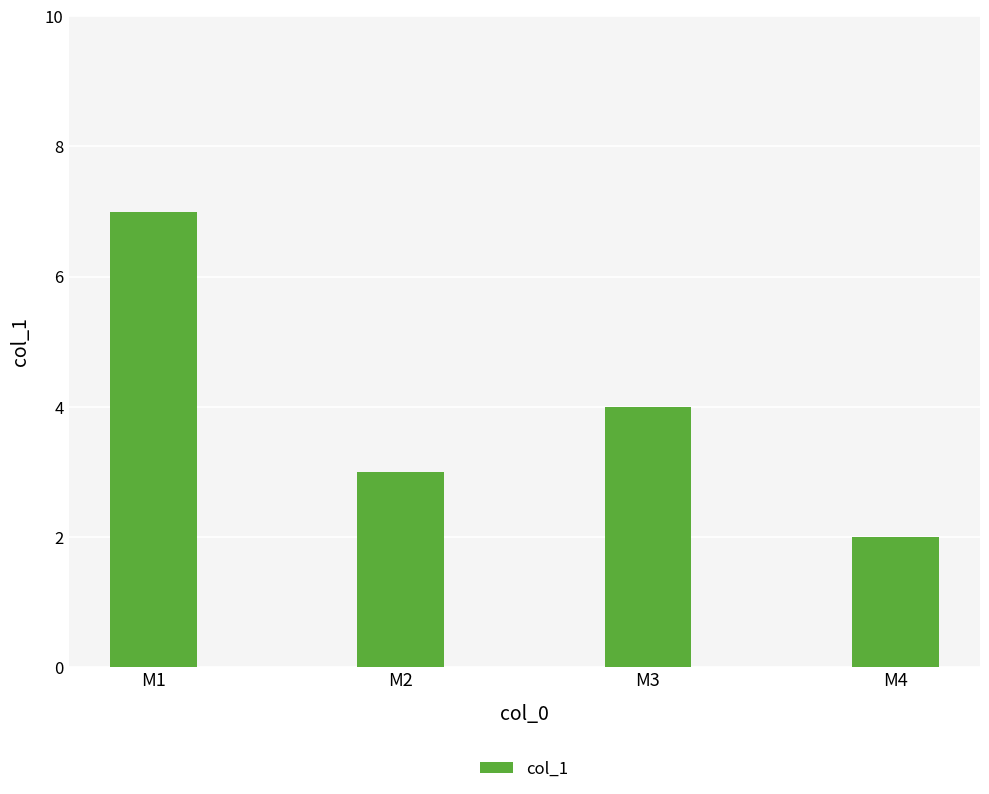

How many series are shown in this chart?

1